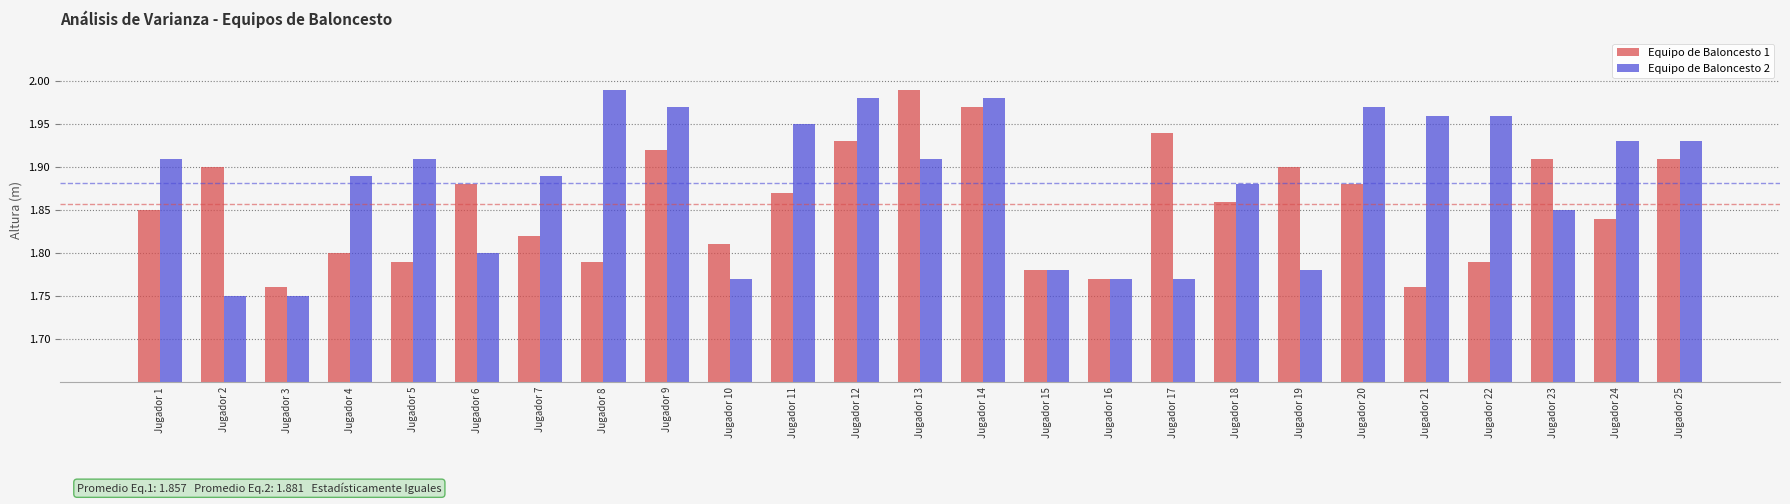

What is the sum of all Equipo de Baloncesto 1 values?

46.4